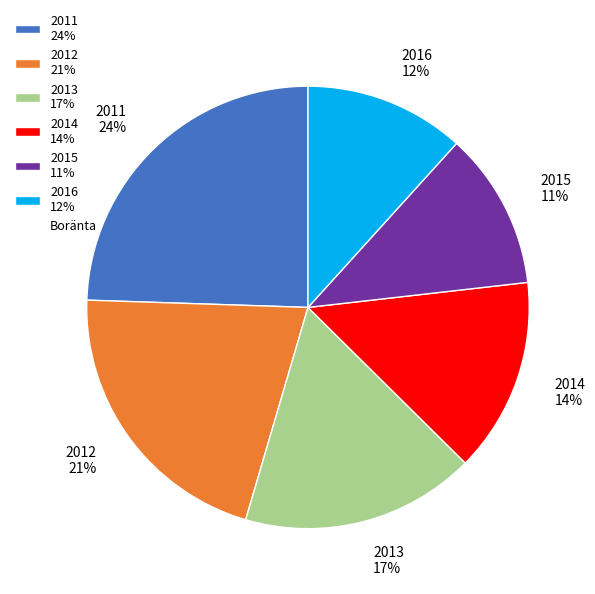

The 2012 slice represents 32% of the pie. True or false?

False